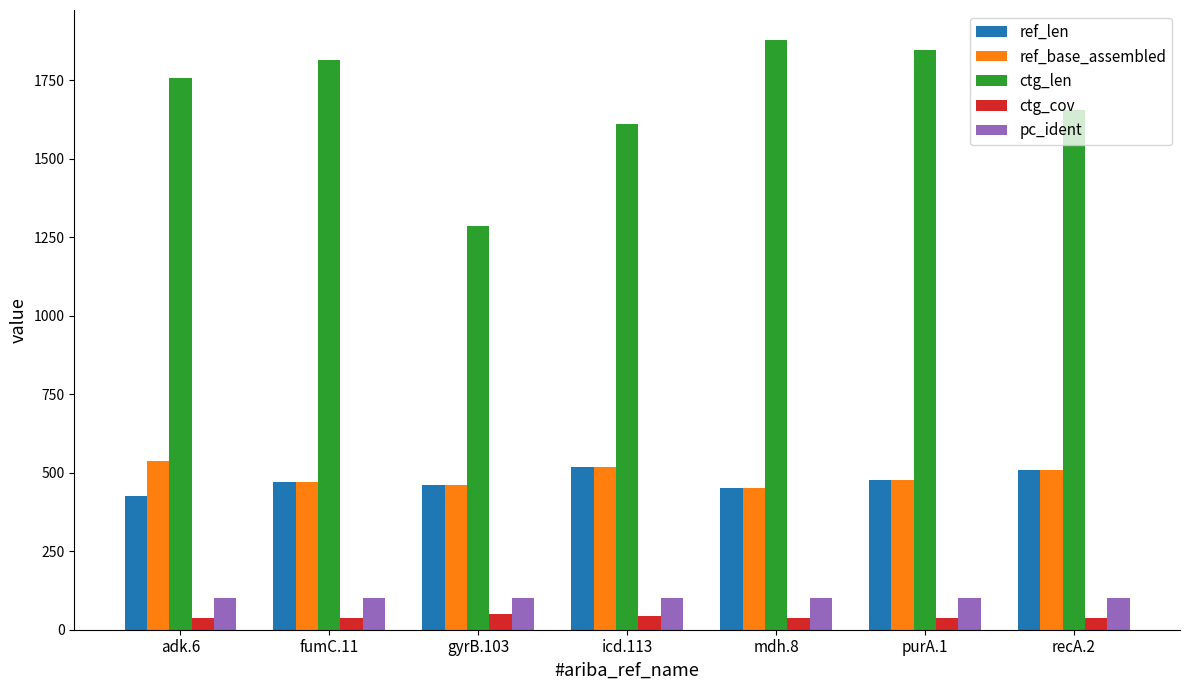

Which series has the largest total across all categories?

ctg_len